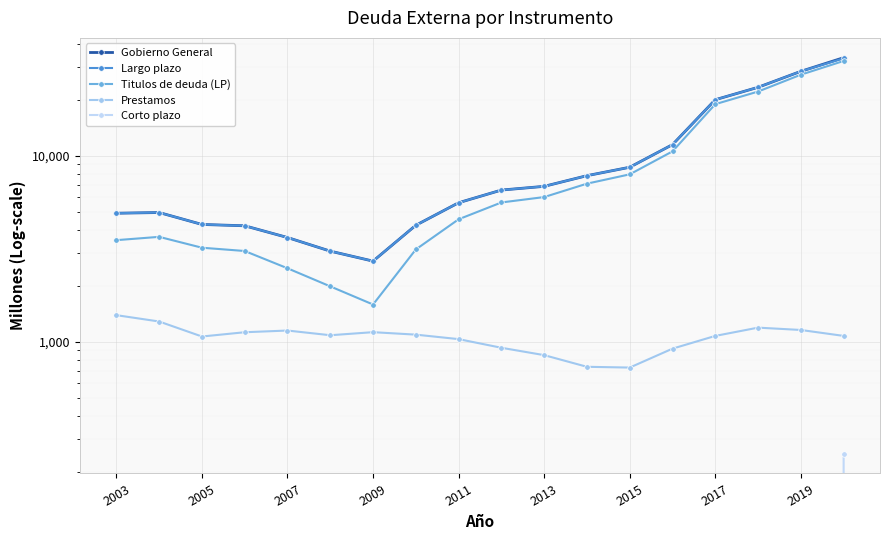

At which label is Corto plazo closest to 125?

2003